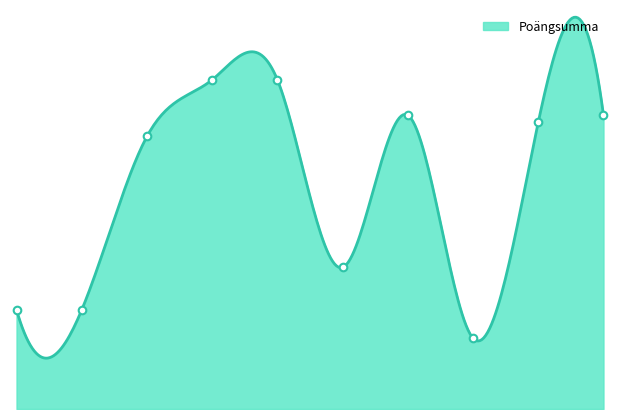

Which has a higher value, 2025-08-18 or 2025-08-23?

2025-08-18